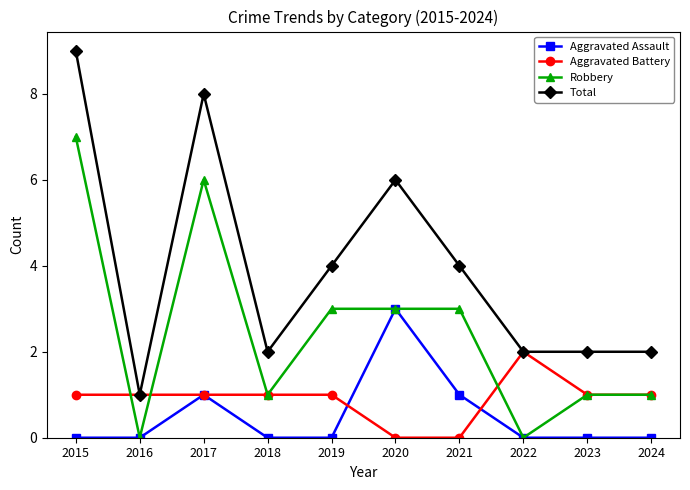

Which series has the largest range (max minus min)?

Total